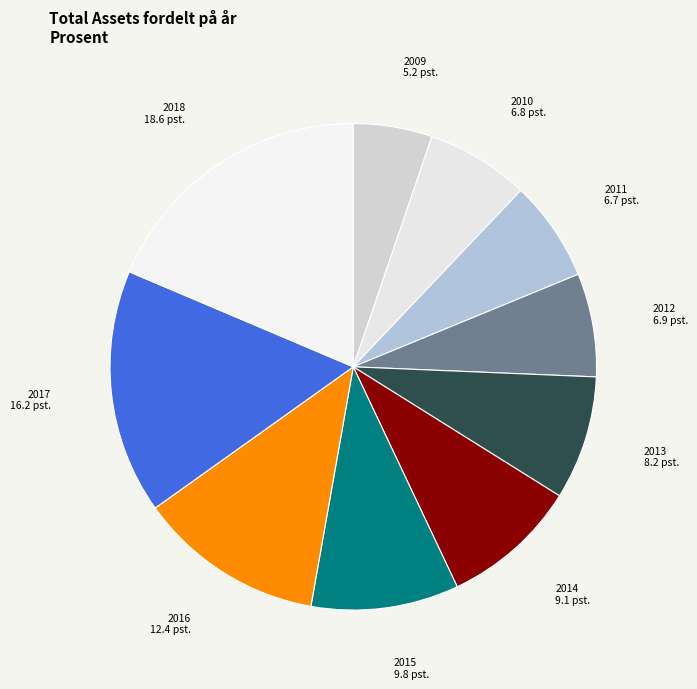

Do 2010 and 2013 together represent more than half of the pie?

No